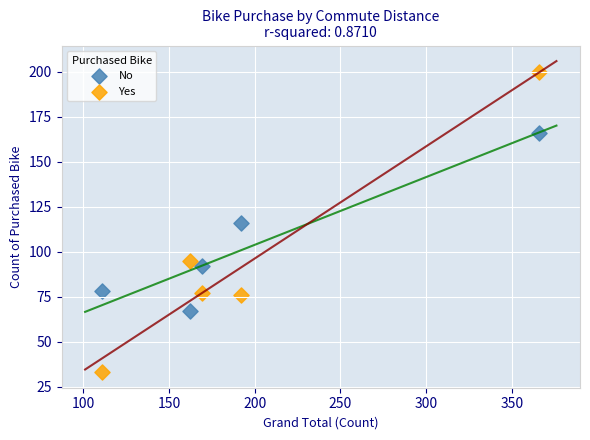

Which series reaches the minimum Y coordinate?

Yes